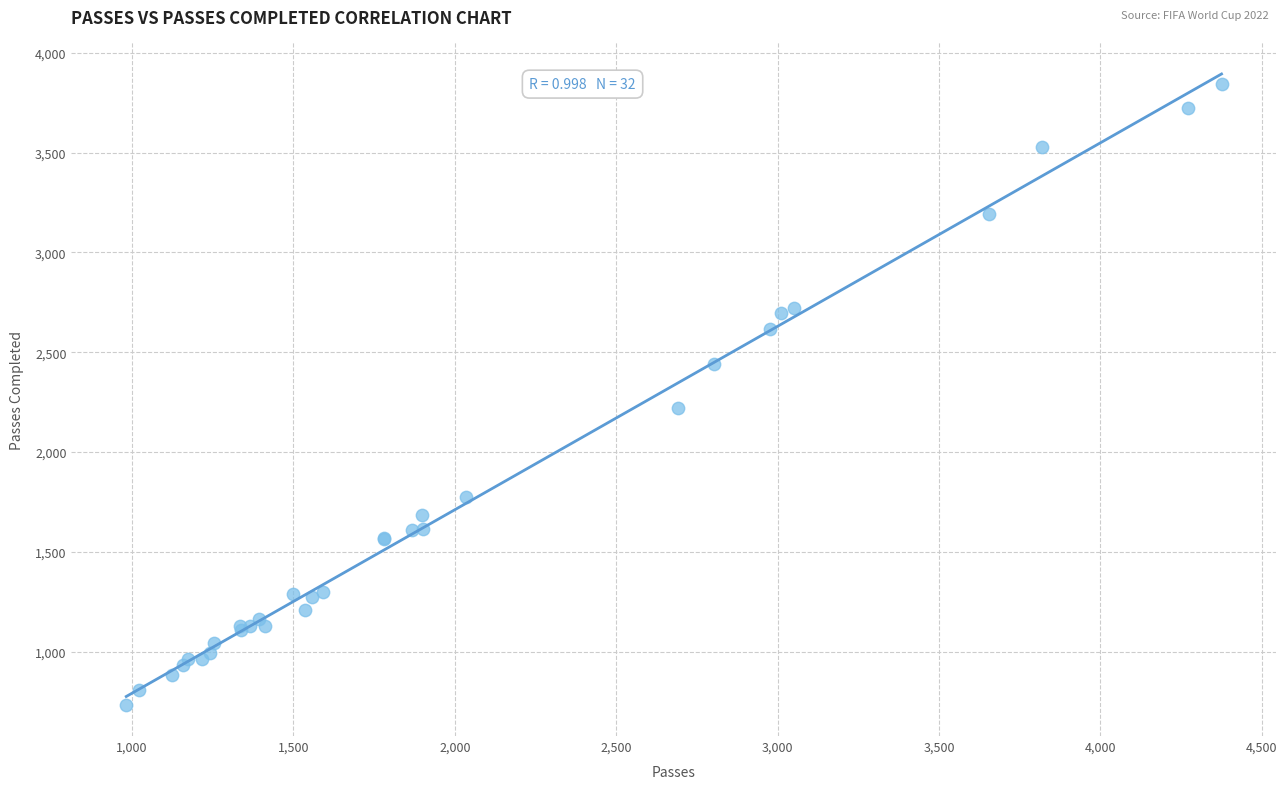

What Y value in the scatter plot is closest to 2288?

2219